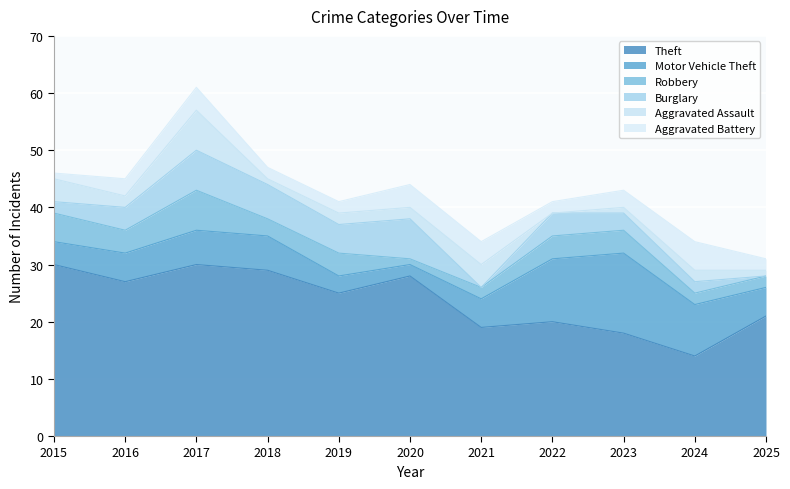

At how many categories does at least one series exceed 17?

10